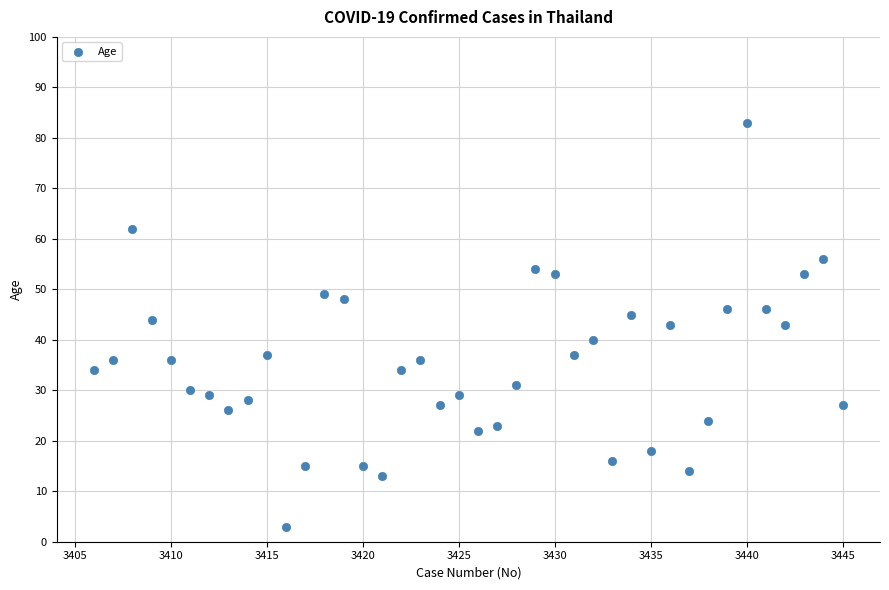

What is the range of Y values (max minus min)?

80